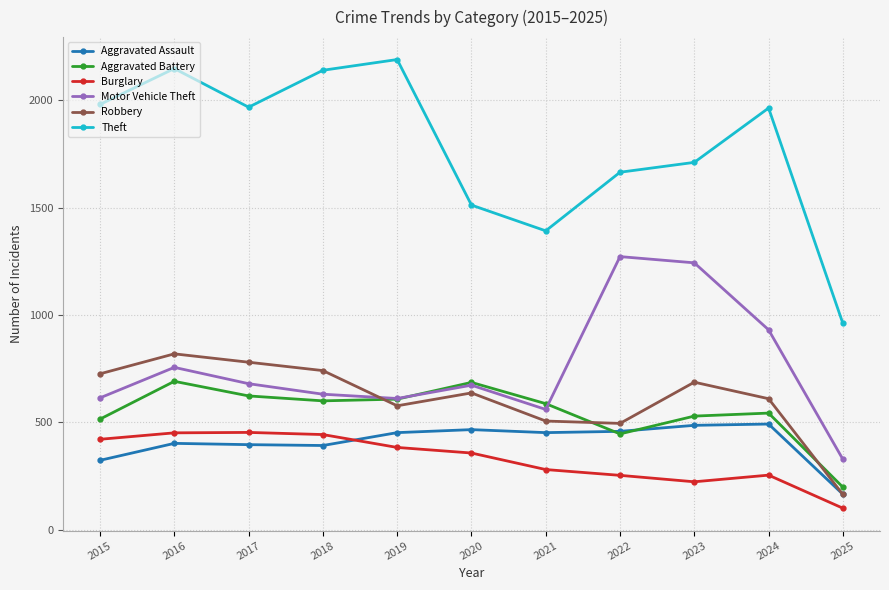

True or false: Burglary has more than 1 interior local peaks.

True